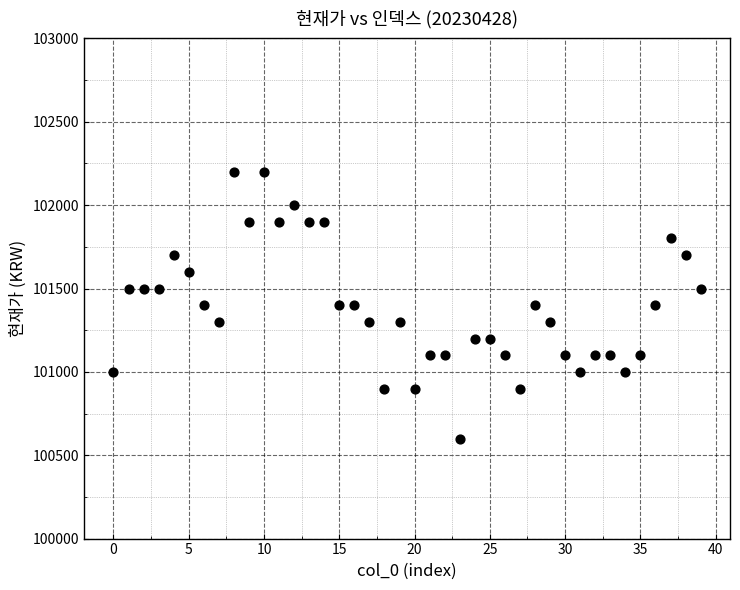

What is the range of Y values (max minus min)?

1600